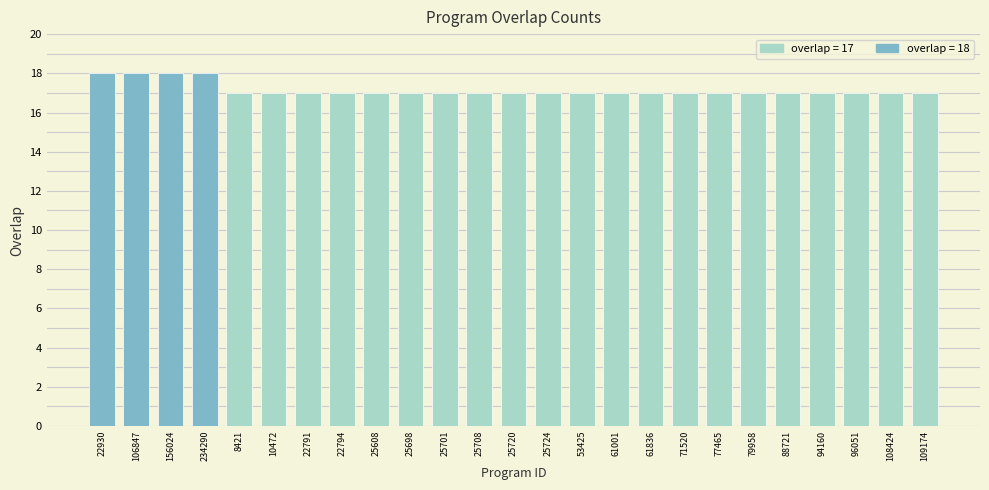

What position from the right is 79958?

6